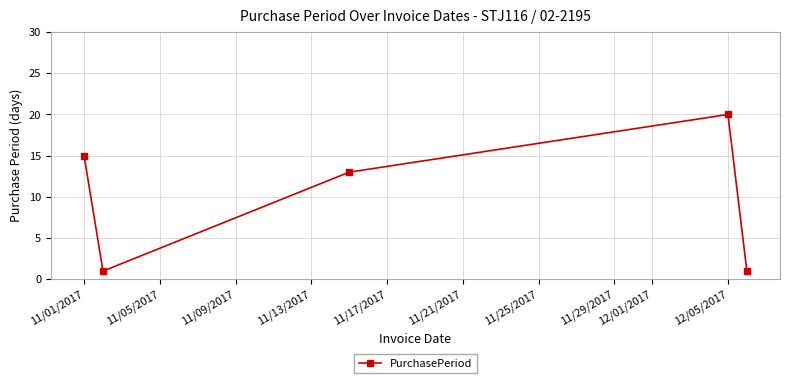

How many series are shown in this chart?

1